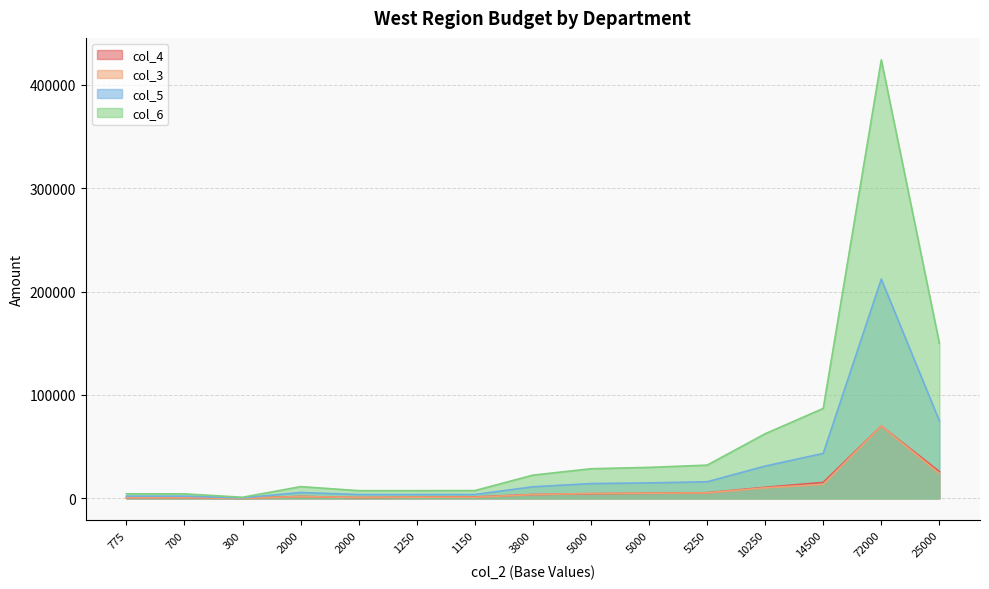

How many data points in col_3 are less than 3700?

7